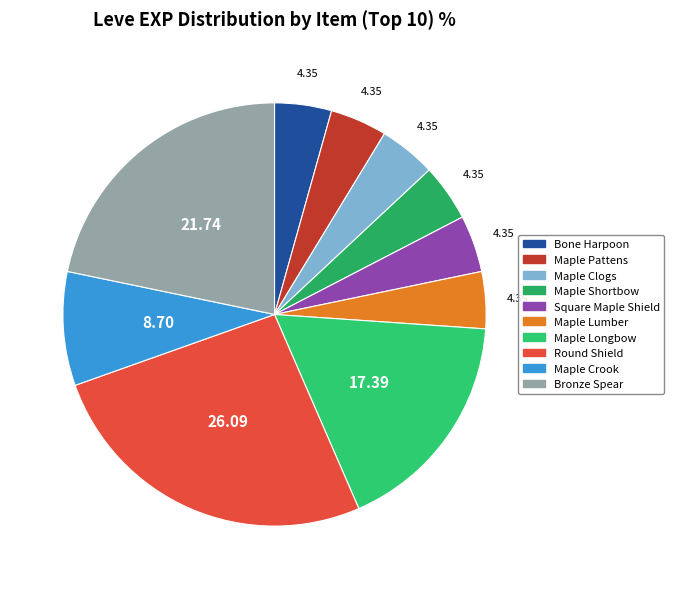

Is Maple Clogs the majority of the pie?

No